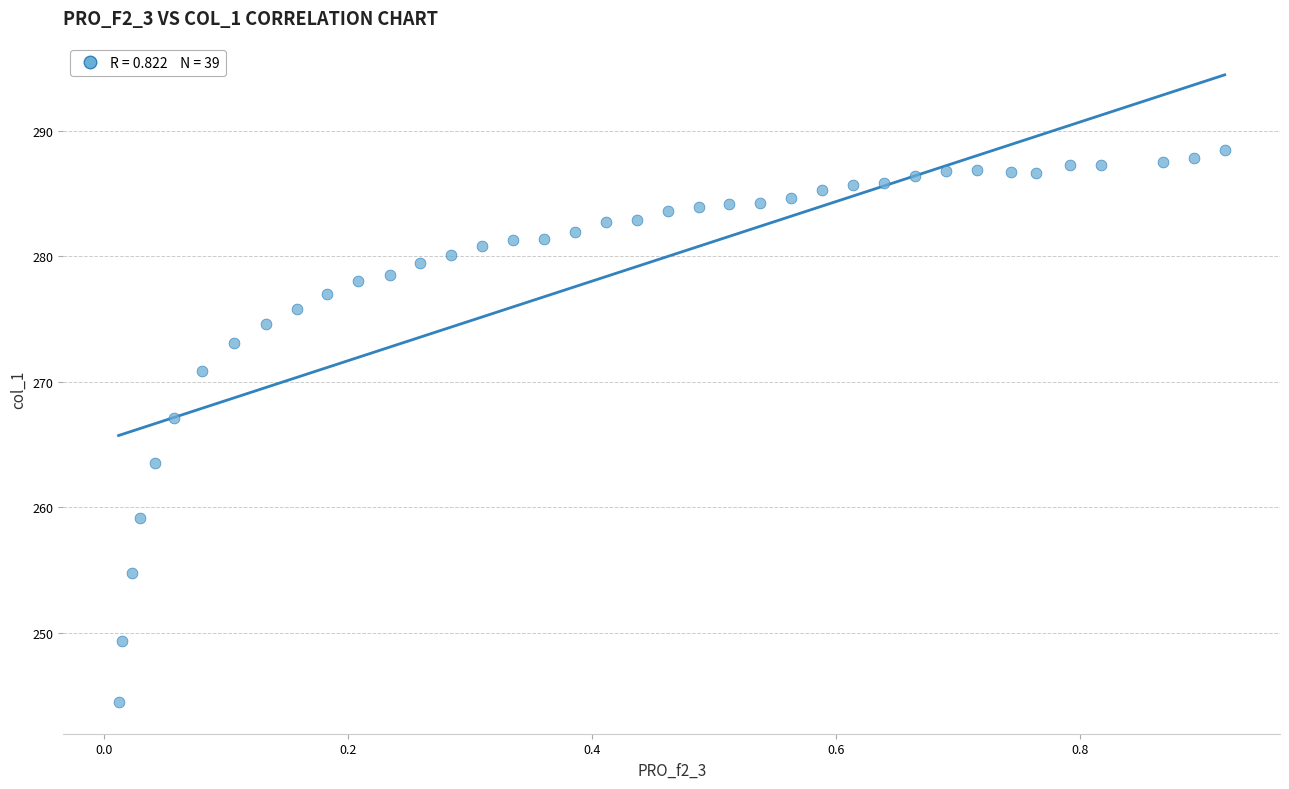

What Y value in the scatter plot is closest to 266?

267.1